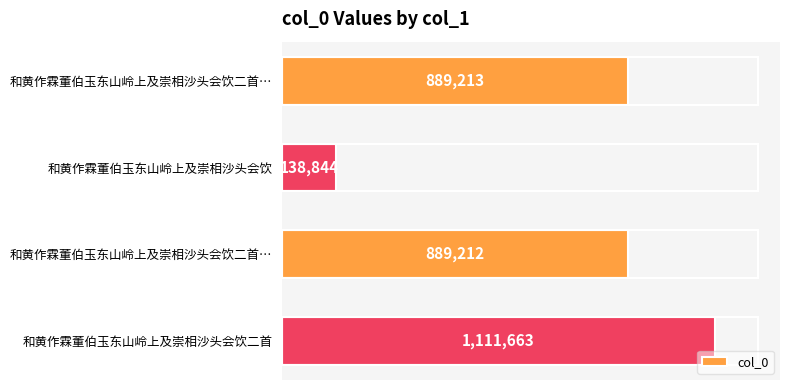

Does the chart contain any negative values?

No